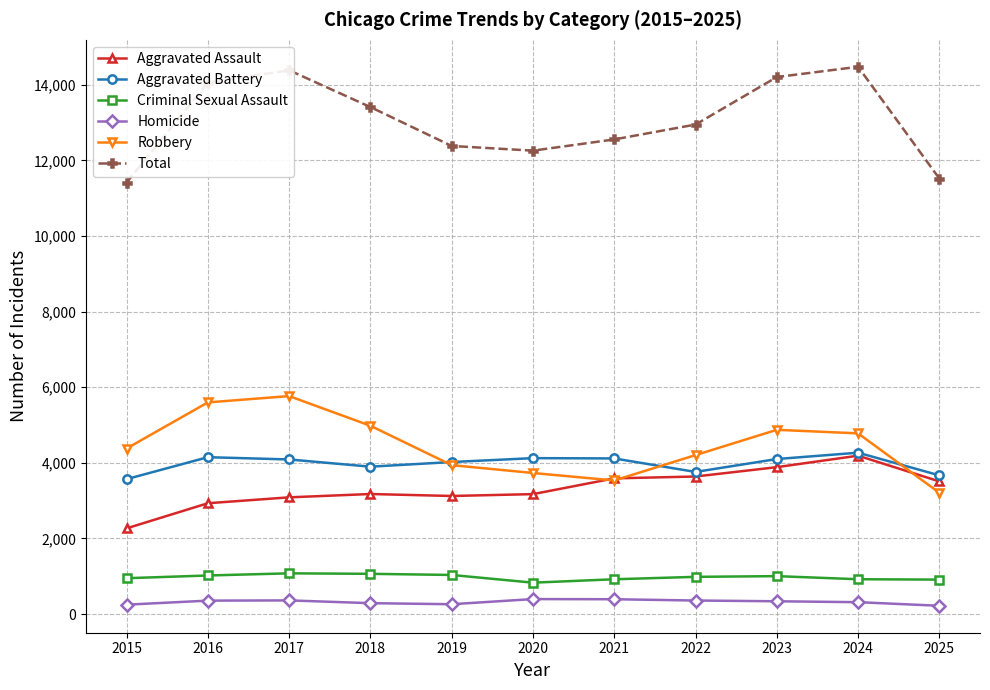

Which series has the largest total across all categories?

Total